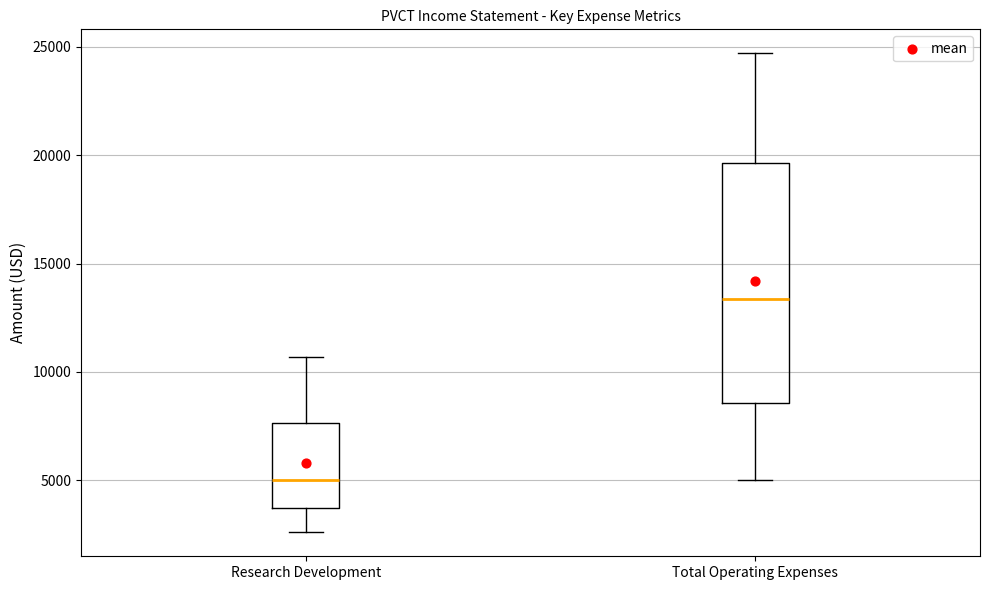

Where does the median line of the box for Total Operating Expenses sit on the y-axis? The values are not printed on the chart, so give them approximately, as read against the axis.

13500